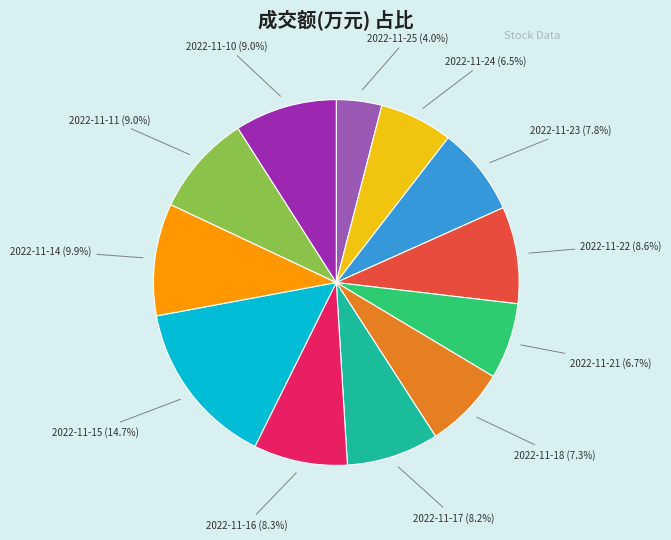

Does any single category account for the majority?

No